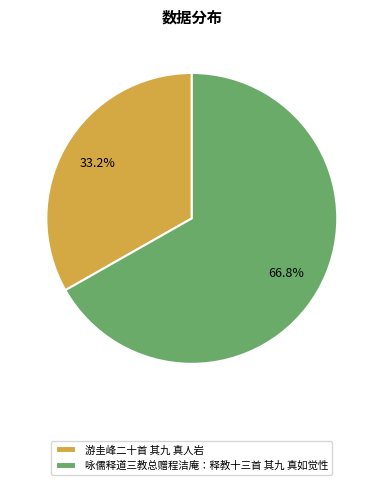

Do 游圭峰二十首 其九 真人岩 and 咏儒释道三教总赠程洁庵：释教十三首 其九 真如觉性 together represent more than half of the pie?

Yes